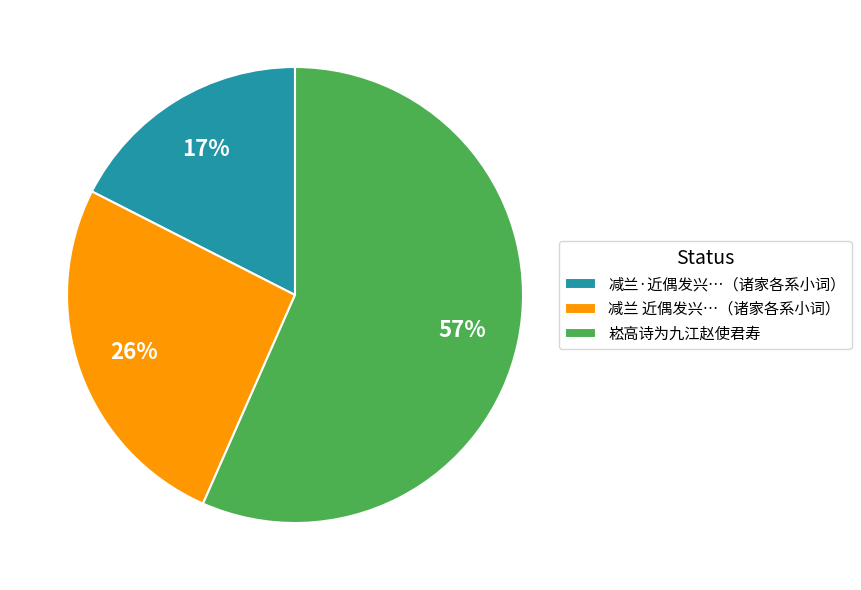

Is the sum of 减兰 近偶发兴…（诸家各系小词） and 减兰·近偶发兴…（诸家各系小词） greater than half?

No